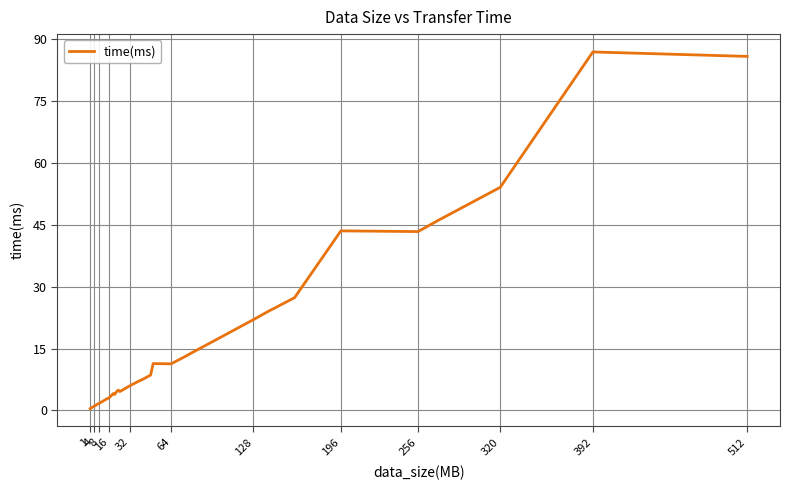

What is the greatest value displayed?

86.9